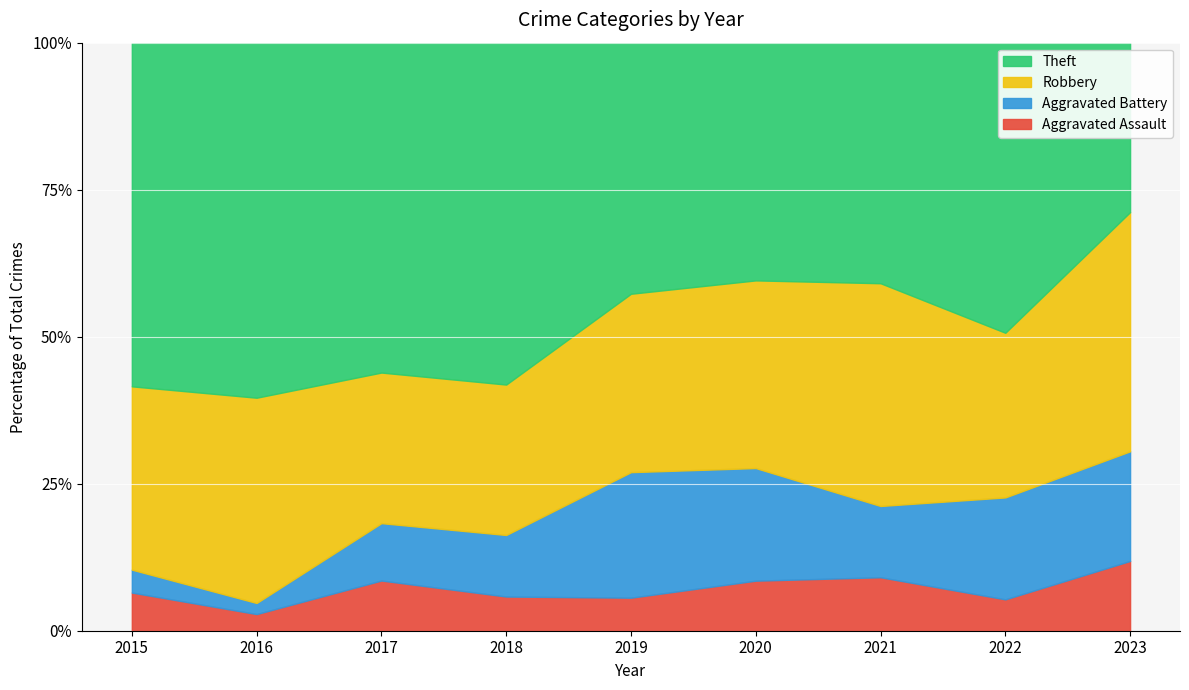

What is the lowest value of the Aggravated Assault series?

2.8